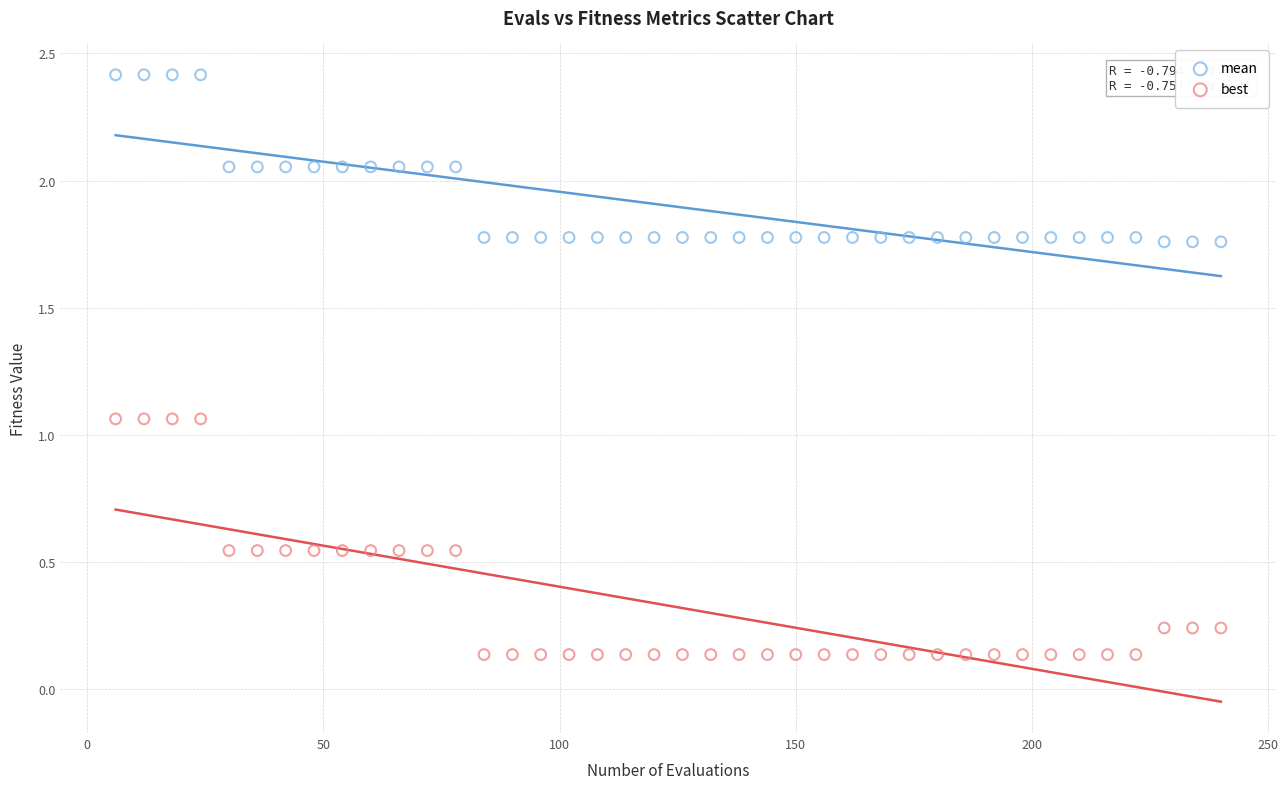

Across all data points, what is the range of Y values (max minus min)?

2.3